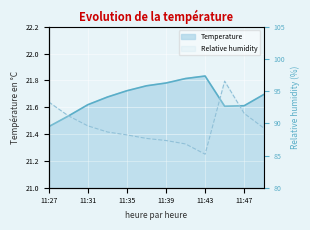

What is the value of the Temperature point at the 7th from the left?

21.8